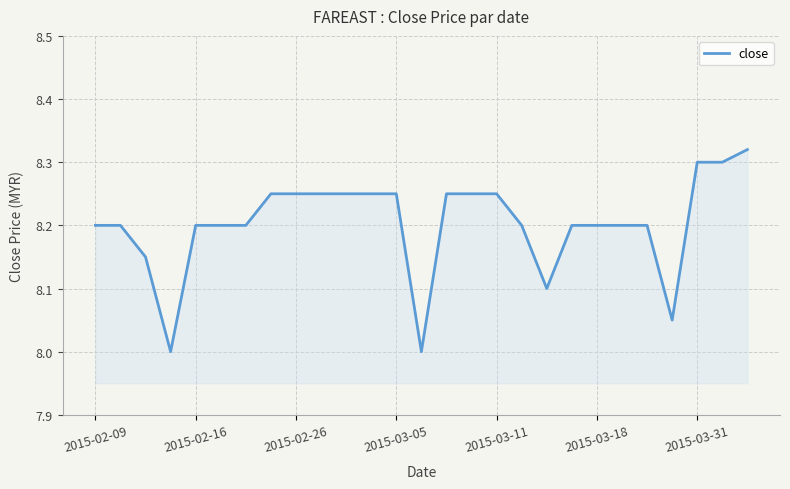

What is the minimum value shown in the chart?

8.0